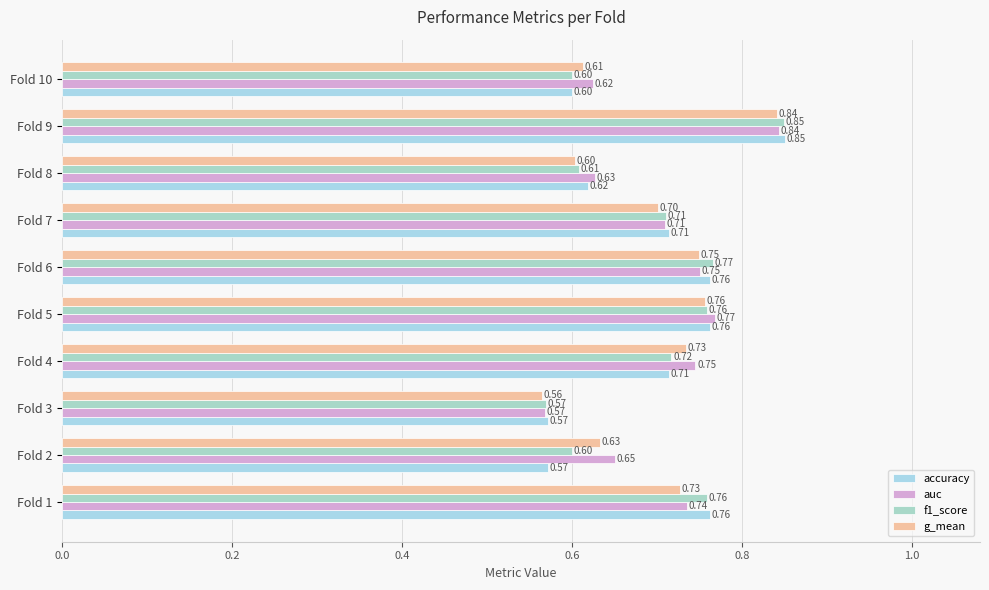

What is the minimum value for g_mean?

0.6